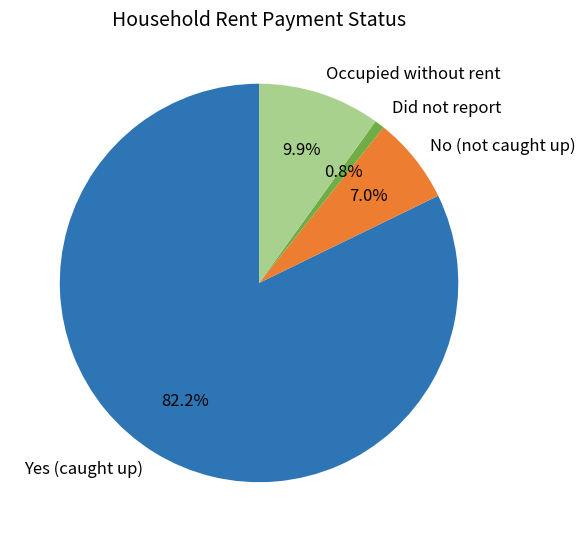

Does No (not caught up) account for over 50% of the chart?

No